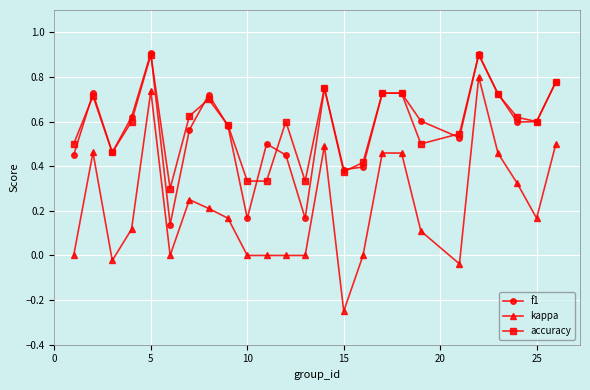

What is the greatest value displayed?

0.9